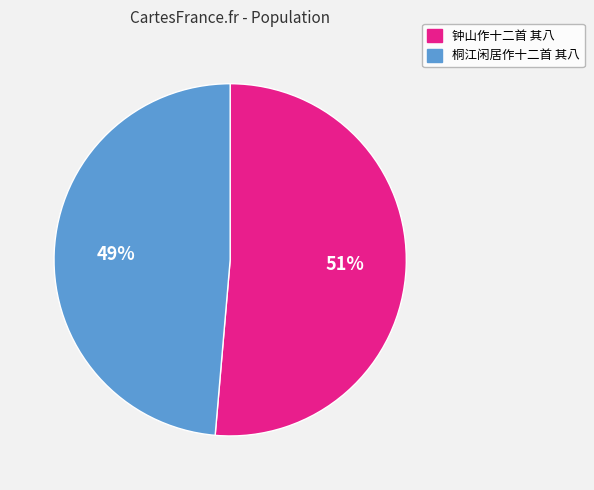

The 桐江闲居作十二首 其八 slice represents 57% of the pie. True or false?

False